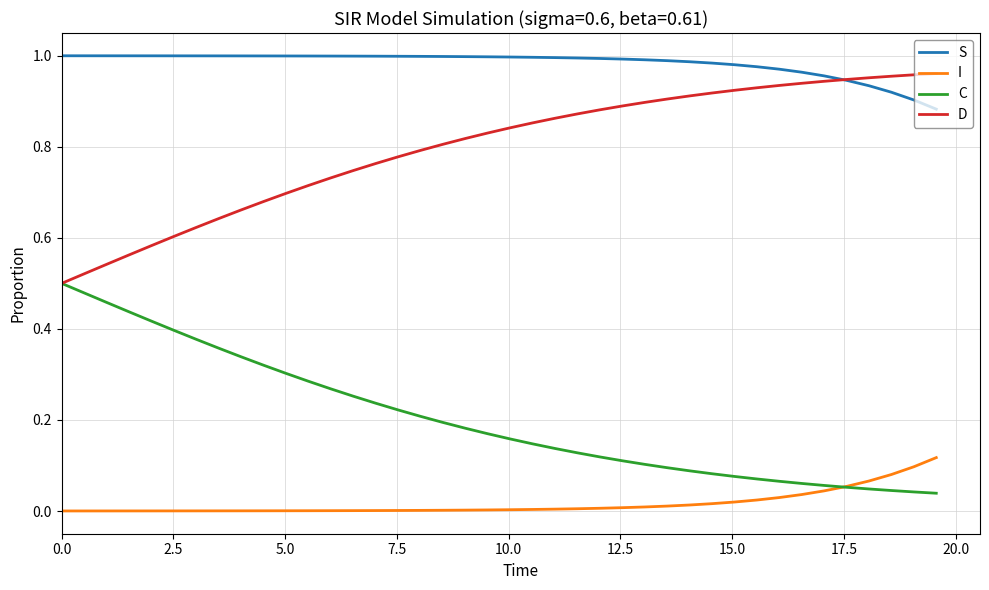

True or false: I and S cross at least once.

False